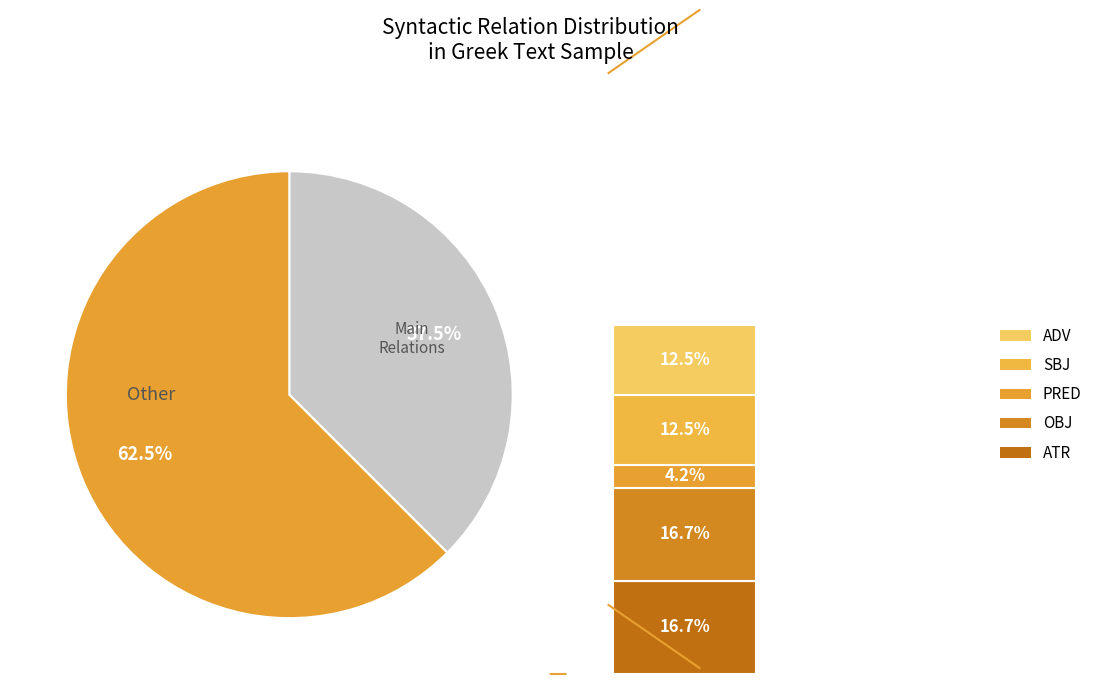

Is there a majority slice in this chart?

Yes